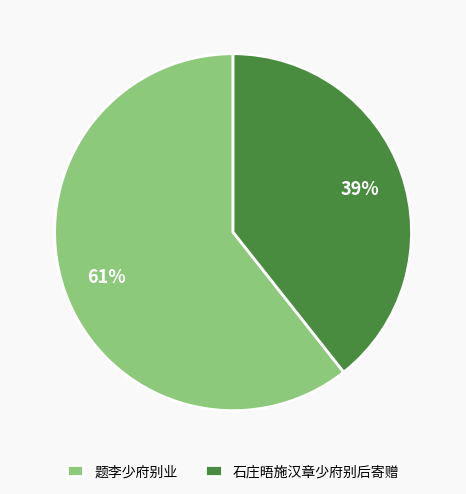

Approximately how many times larger is the value at 石庄晤施汉章少府别后寄赠 compared to 题李少府别业?

0.6